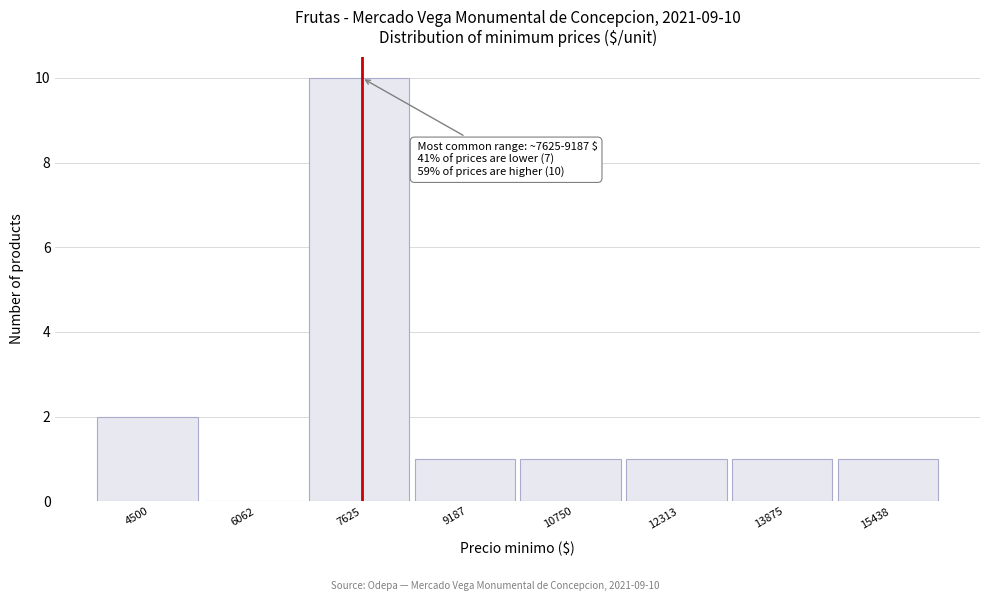

Reading left to right, extract all data points from this chart.

4500=2	6062=0	7625=10	9187=1	10750=1	12313=1	13875=1	15438=1